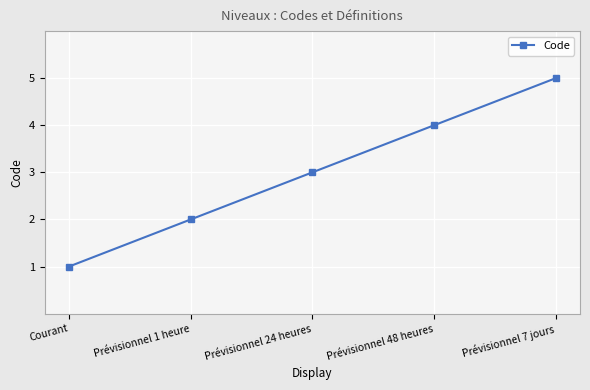

The chart shows a value of 3 at Prévisionnel 24 heures. True or false?

True